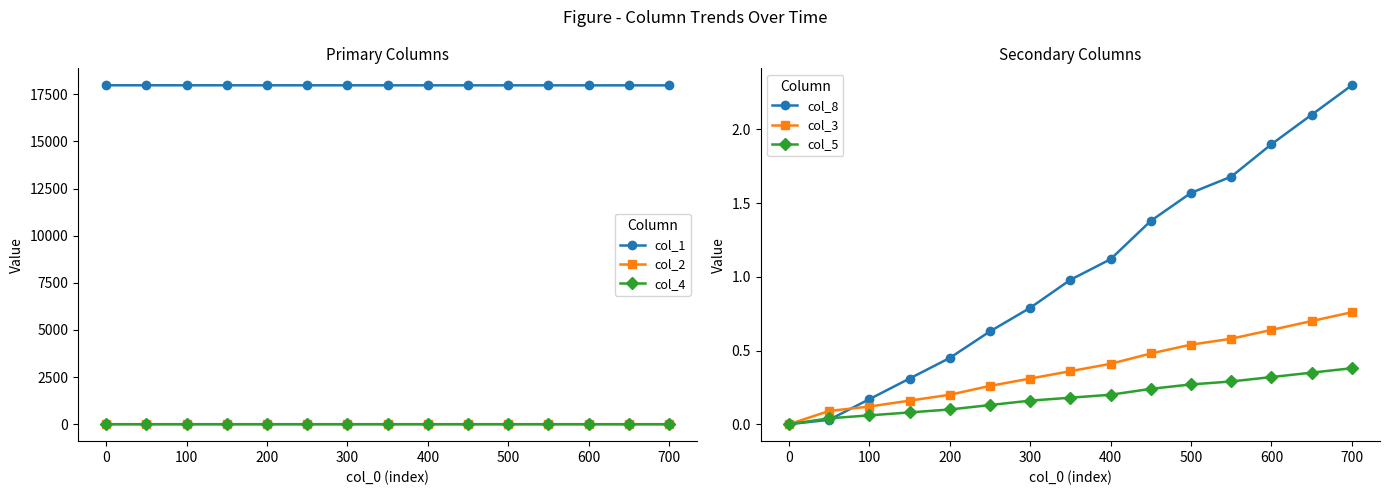

True or false: col_1 and col_4 cross at least once.

False